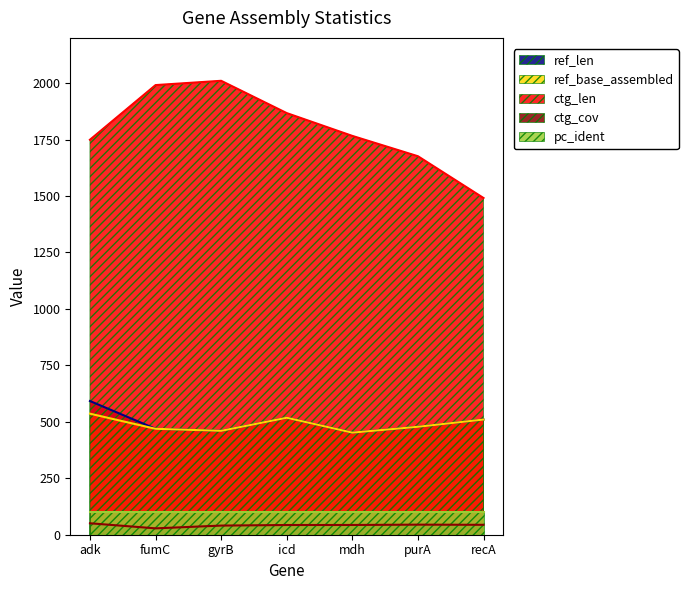

What is the greatest value displayed?

2010.0